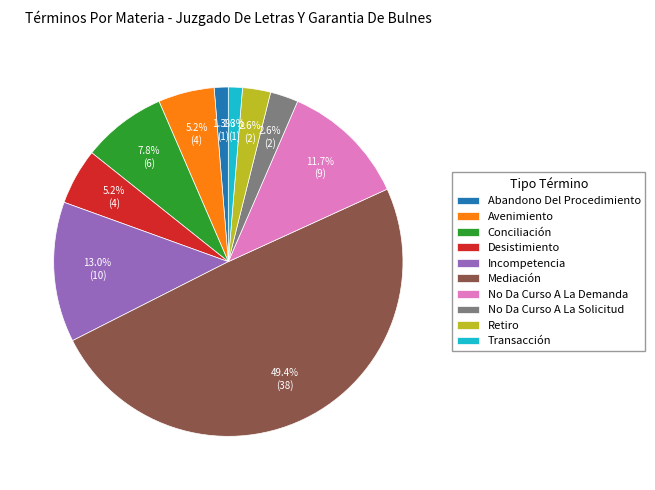

Does Abandono Del Procedimiento account for over 50% of the chart?

No